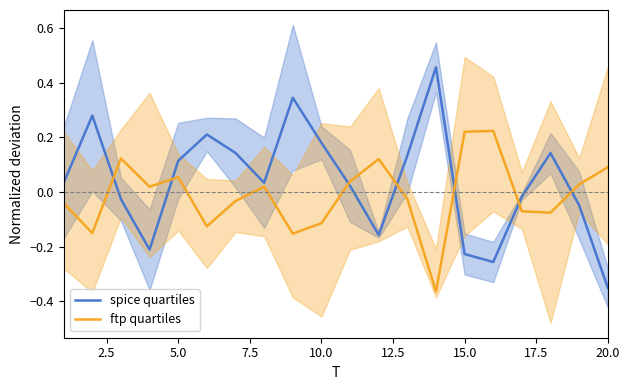

What are all the series names shown in the legend?

spice quartiles, ftp quartiles